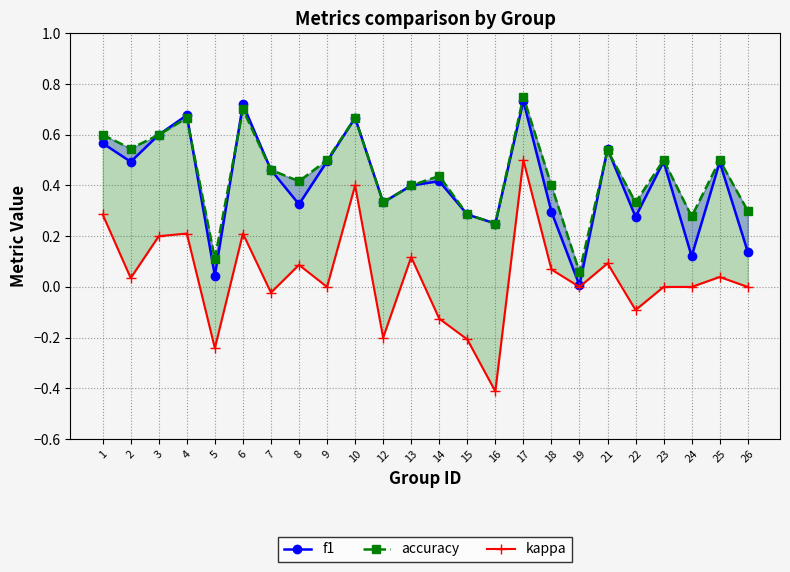

Where is the first local maximum for f1?

4